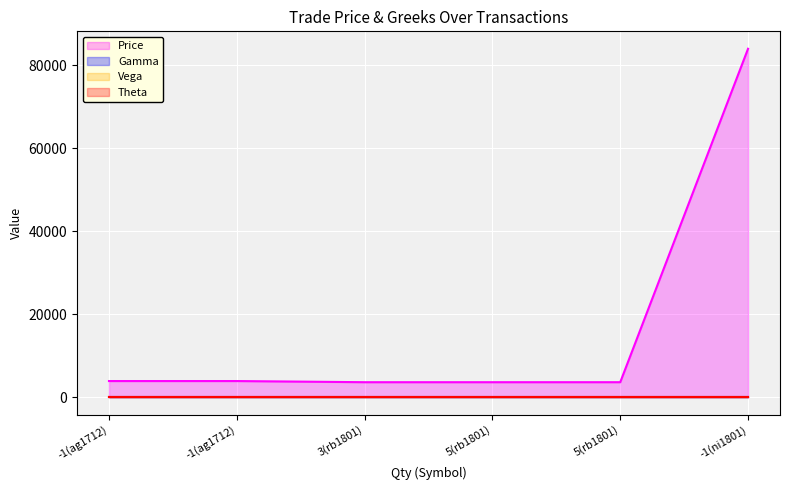

Which series has the largest total across all categories?

Price